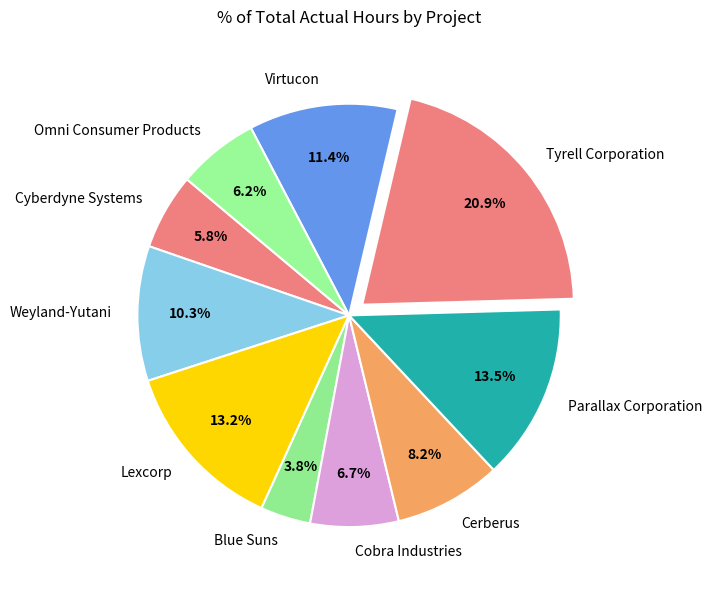

What is the ratio of the value at Cerberus to the value at Omni Consumer Products?

1.3